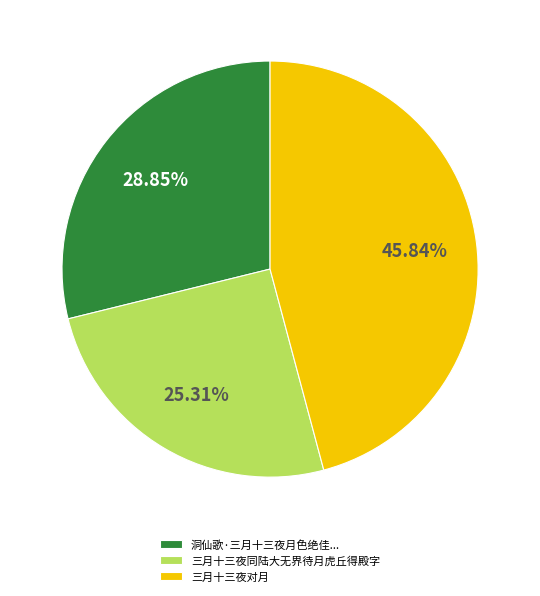

Rank the categories by value from highest to lowest.

三月十三夜对月, 洞仙歌·三月十三夜月色绝佳..., 三月十三夜同陆大无界待月虎丘得殿字